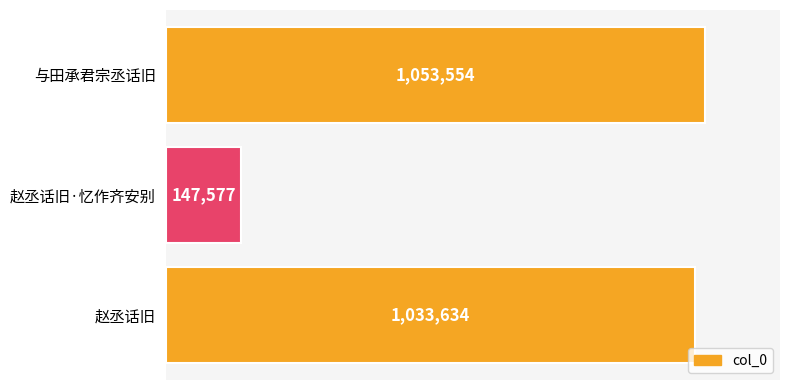

Between 赵丞话旧·忆作齐安别 and 与田承君宗丞话旧, which is larger?

与田承君宗丞话旧